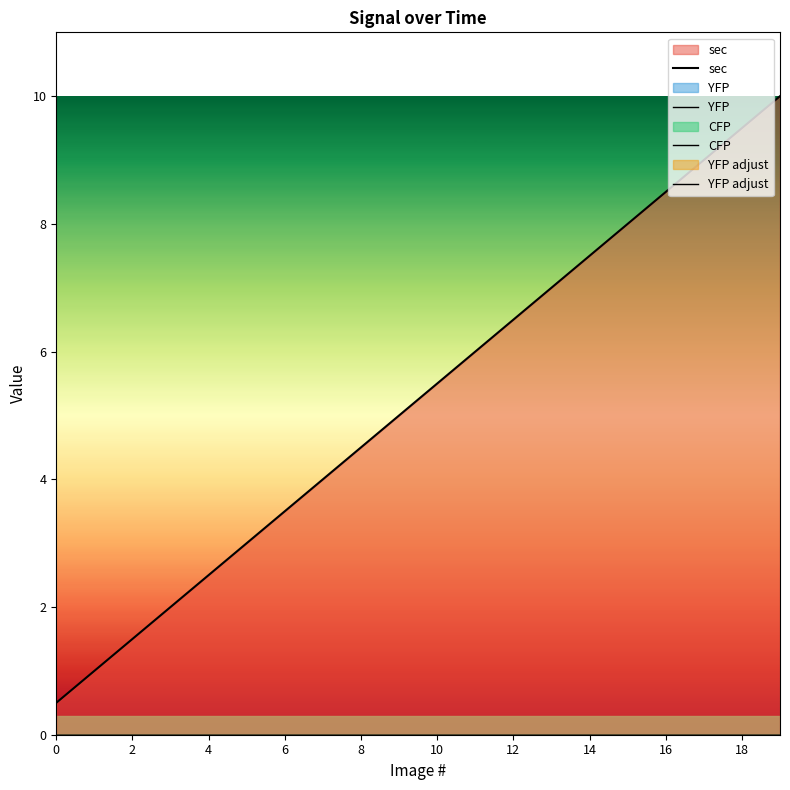

True or false: YFP adjust has more than 1 points higher than both neighbors.

False